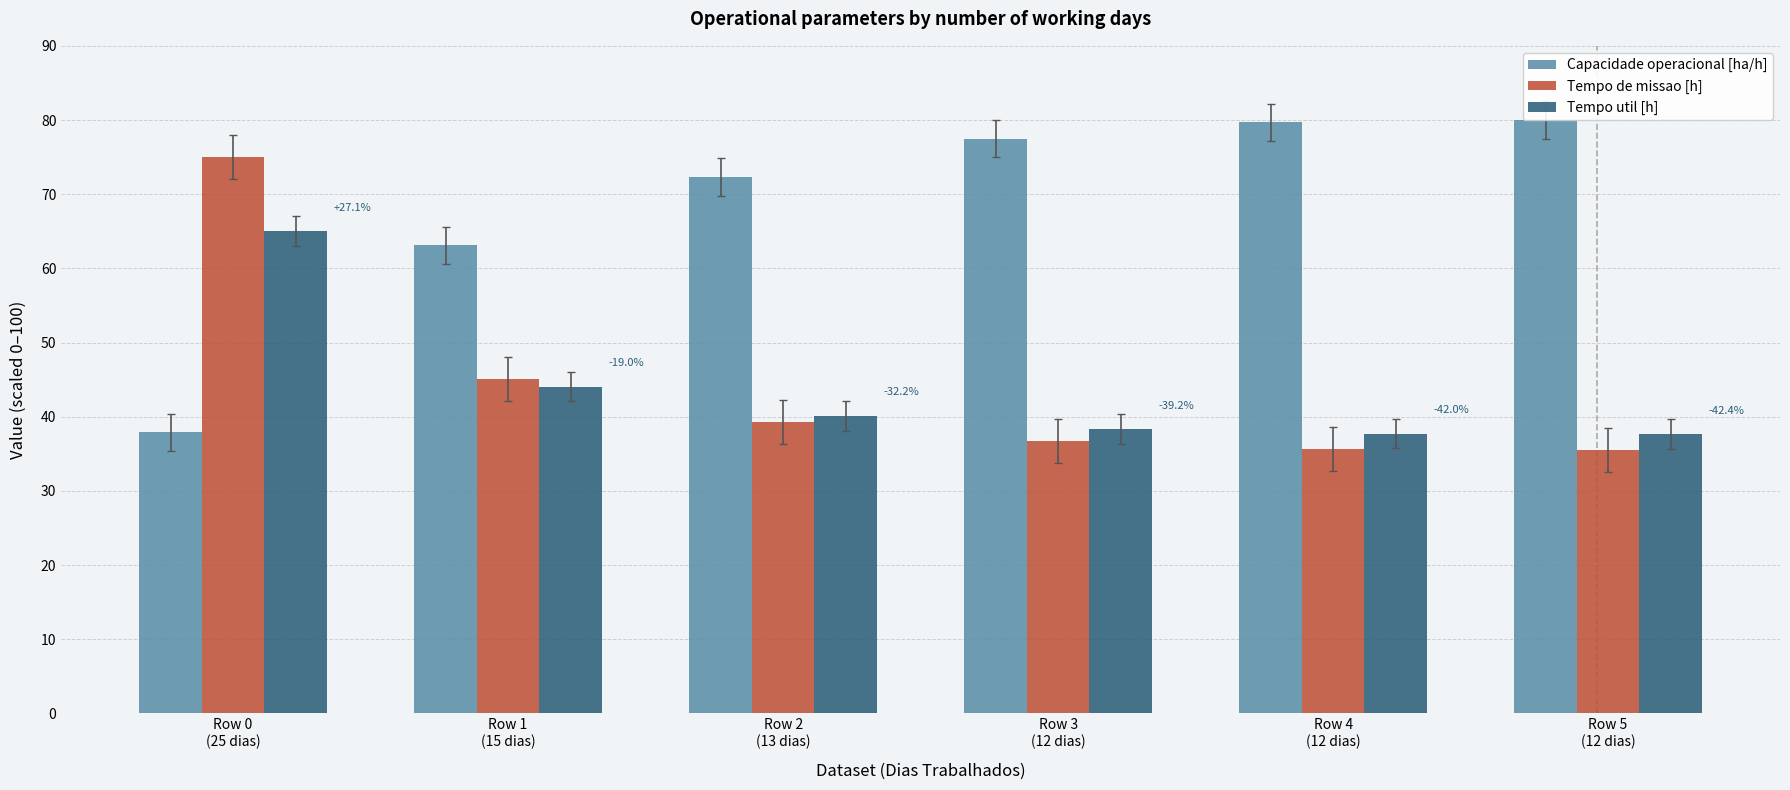

Is it true that Tempo util [h] equals 37.6 at Row 5
(12 dias)?

True